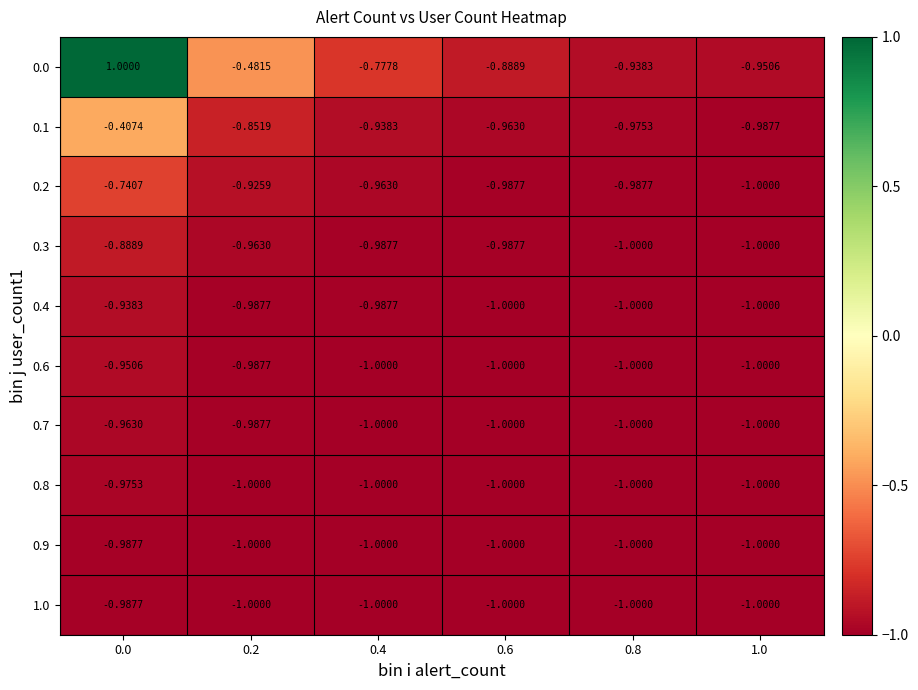

Which series changed the most between 0.2 and 0.6?

0.0